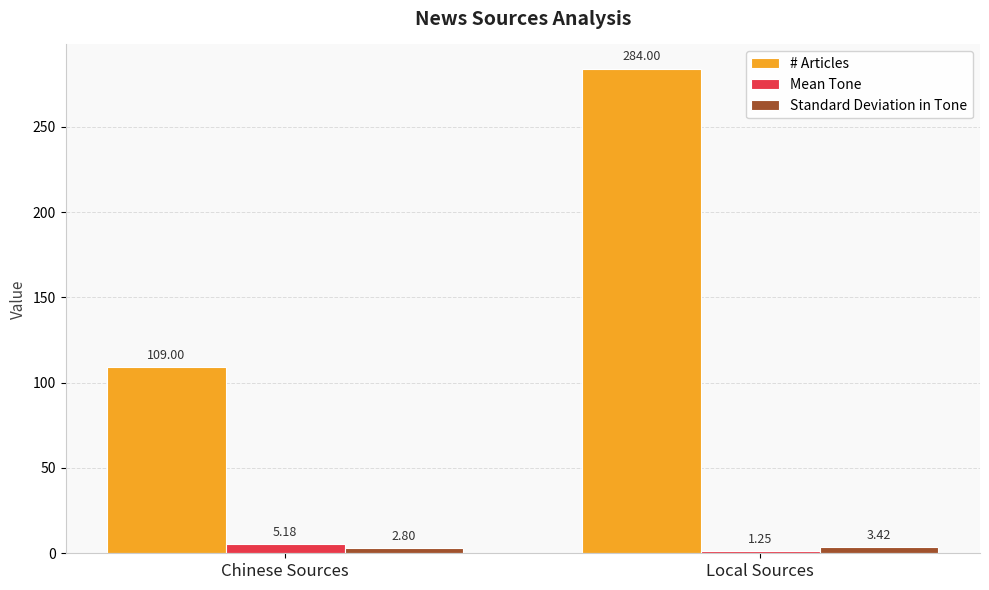

What are all the series names shown in the legend?

# Articles, Mean Tone, Standard Deviation in Tone